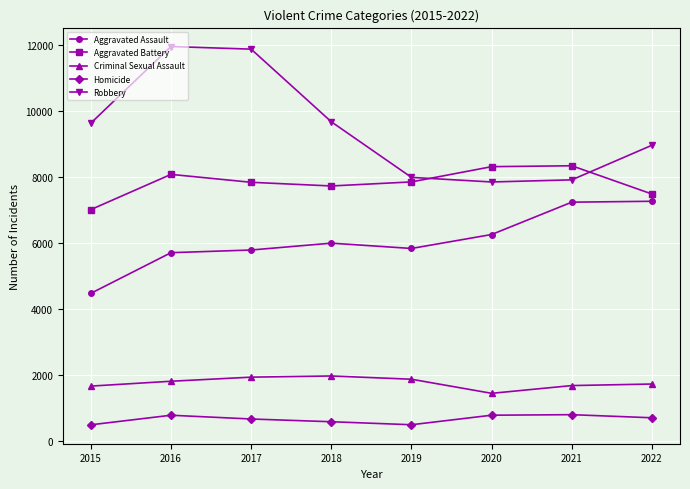

True or false: Homicide has more than 1 points higher than both neighbors.

True